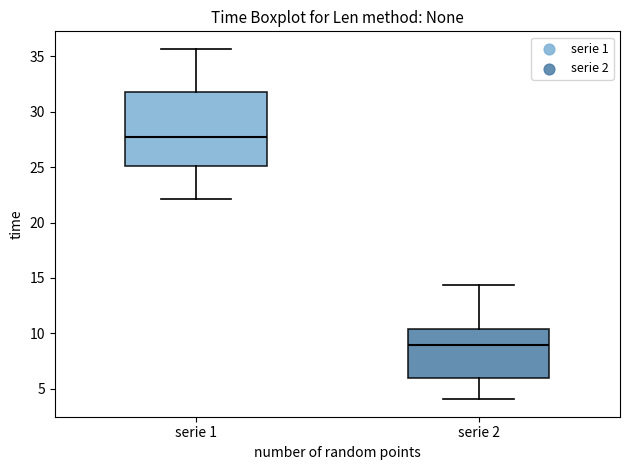

Which box has the lowest median line?

serie 2